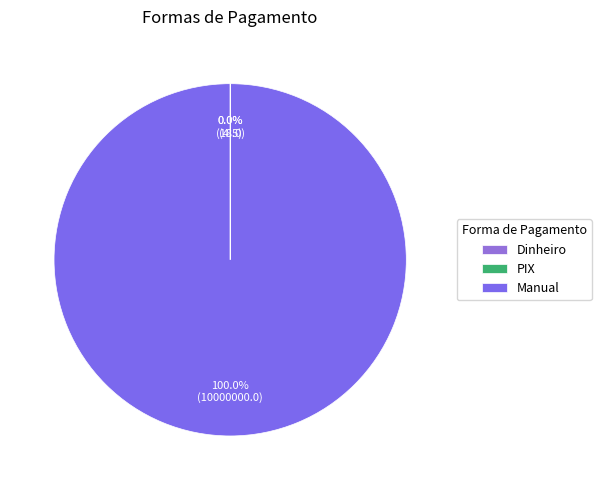

How many segments does this pie chart have?

3